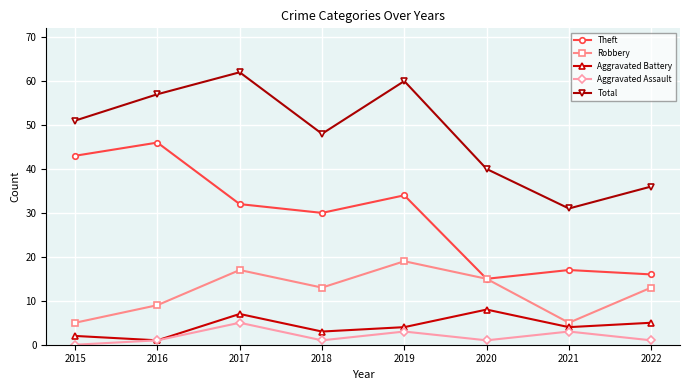

What is the maximum value shown in the chart?

62